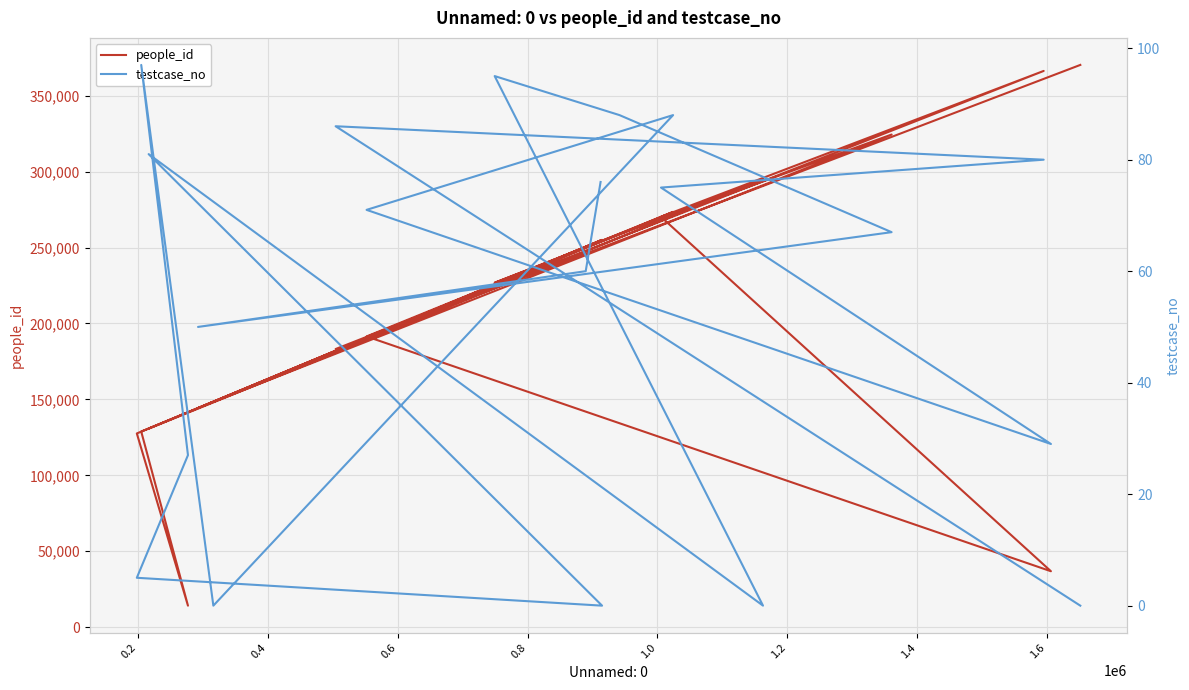

True or false: people_id has a value of 29331 at 1.8.

False